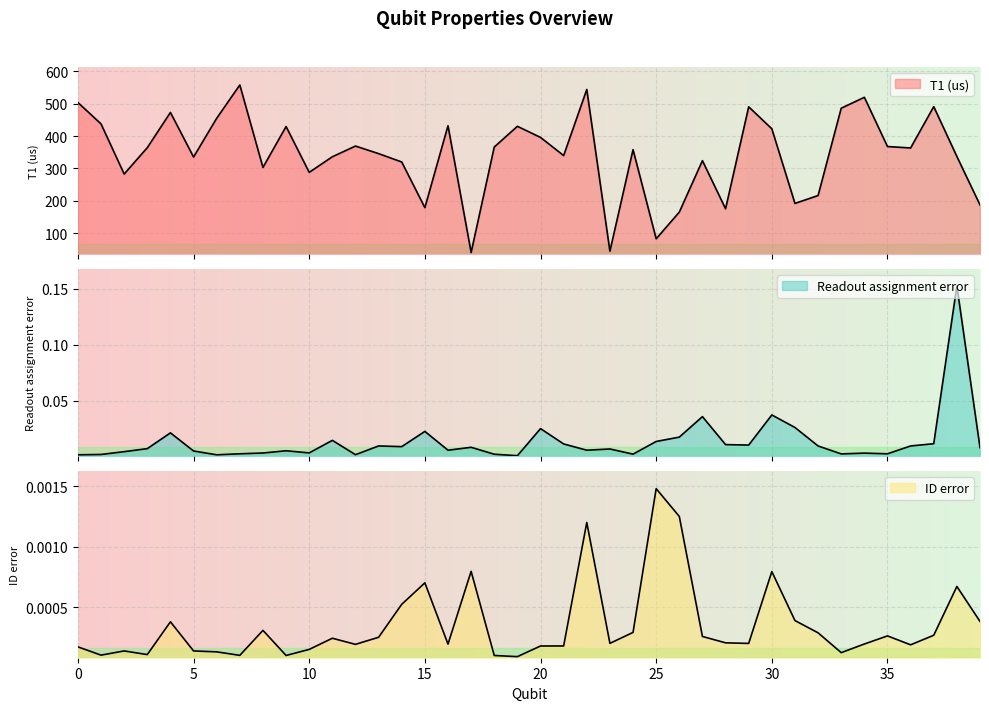

Is it true that ID error equals 0.0 at 0?

False